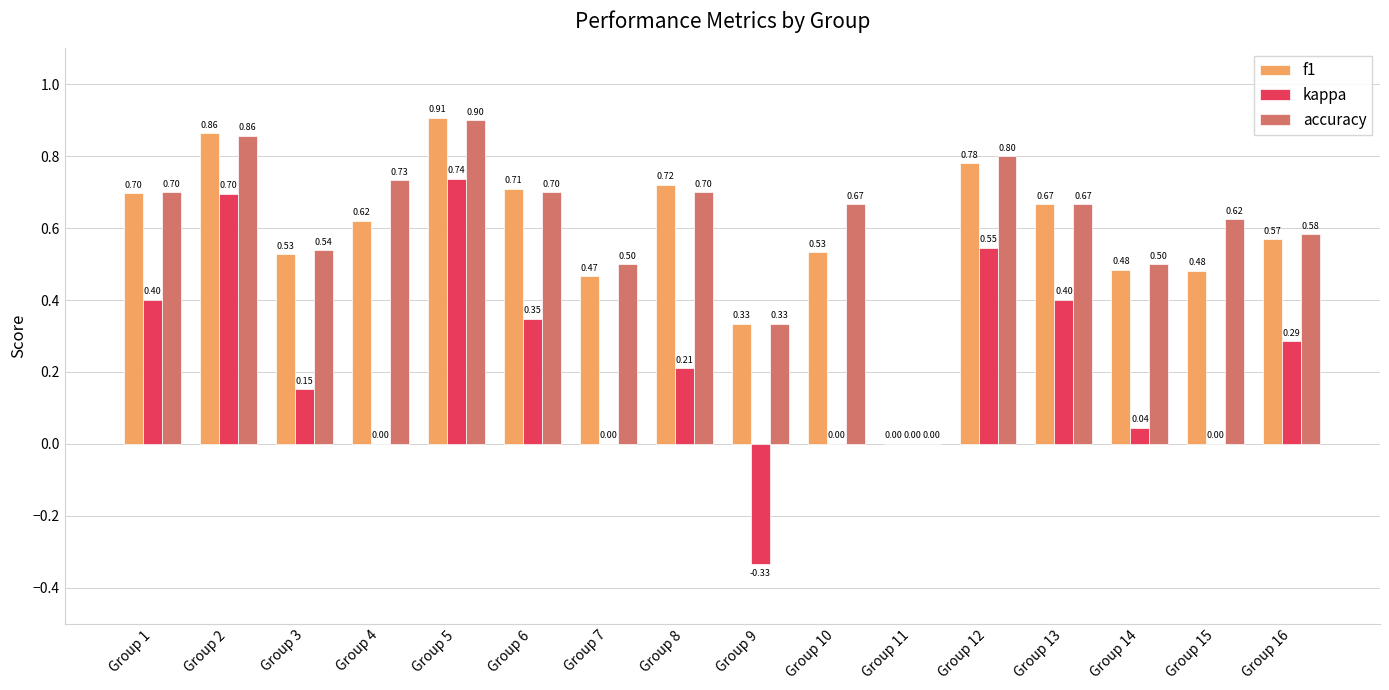

The kappa series shows 1.2 at Group 5. True or false?

False